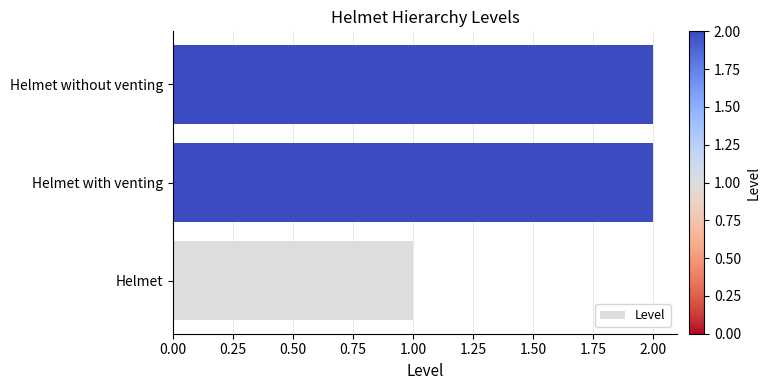

Reading bottom to top, transcribe all the data shown in this chart.

Helmet=1	Helmet with venting=2	Helmet without venting=2